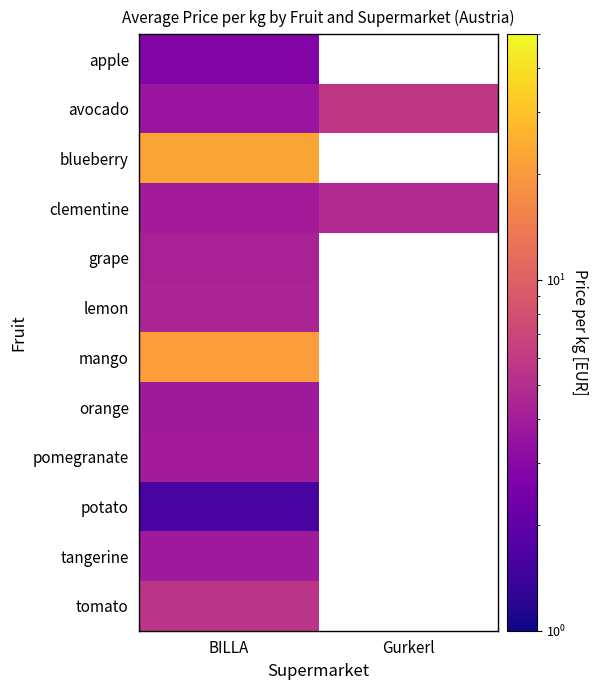

Which category has the lowest value in the blueberry series?

BILLA